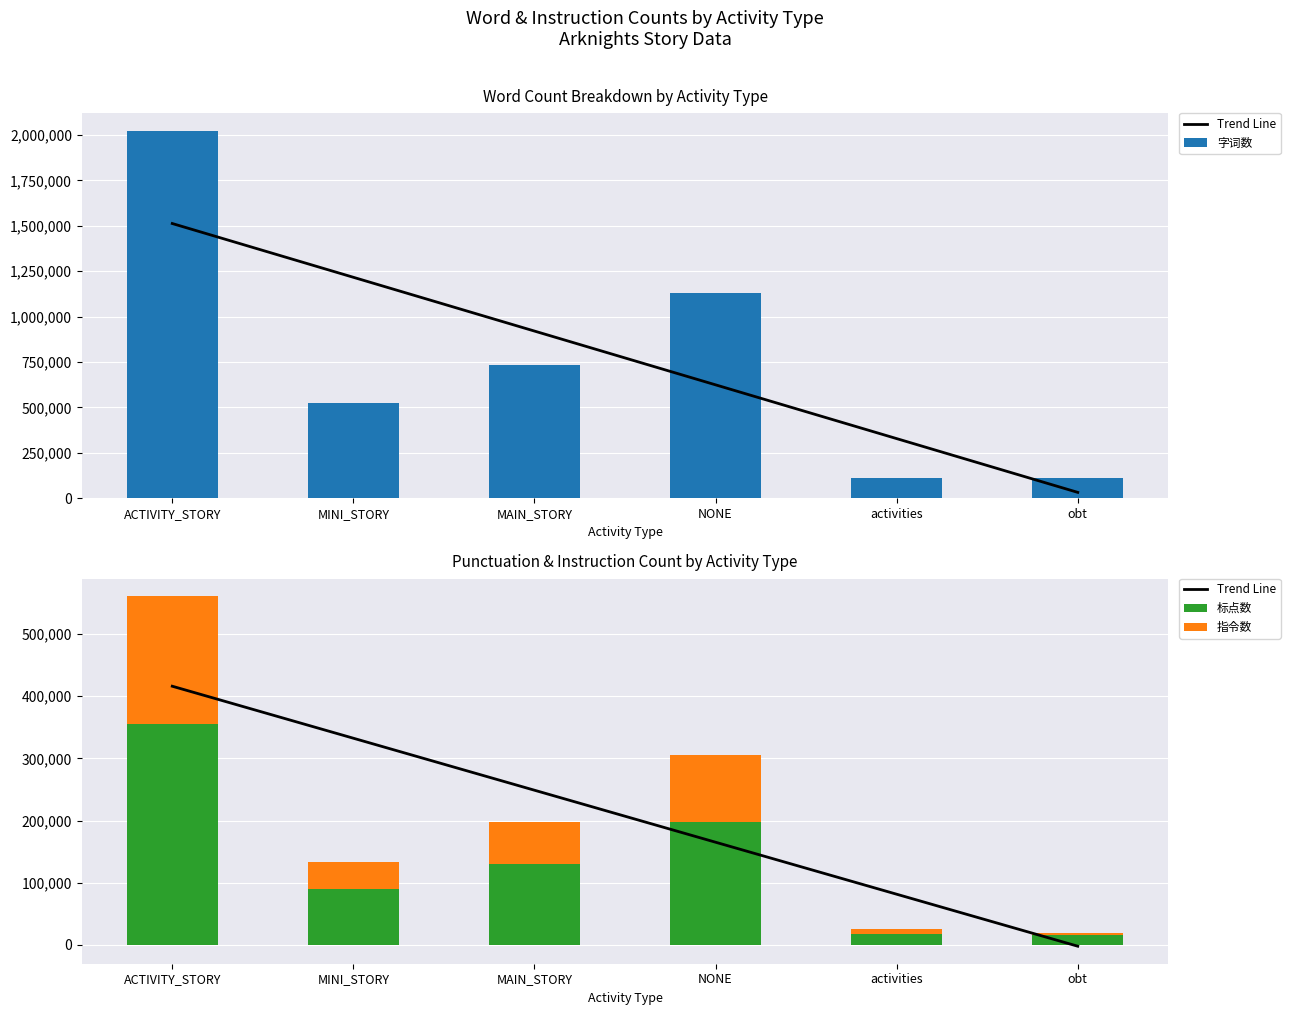

Is it true that Trend Line equals 416031.9 at ACTIVITY_STORY?

True